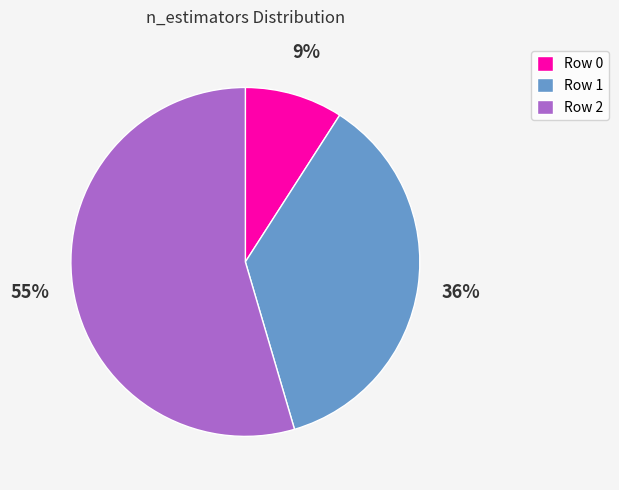

What is the ratio of the value at Row 1 to the value at Row 2?

0.7